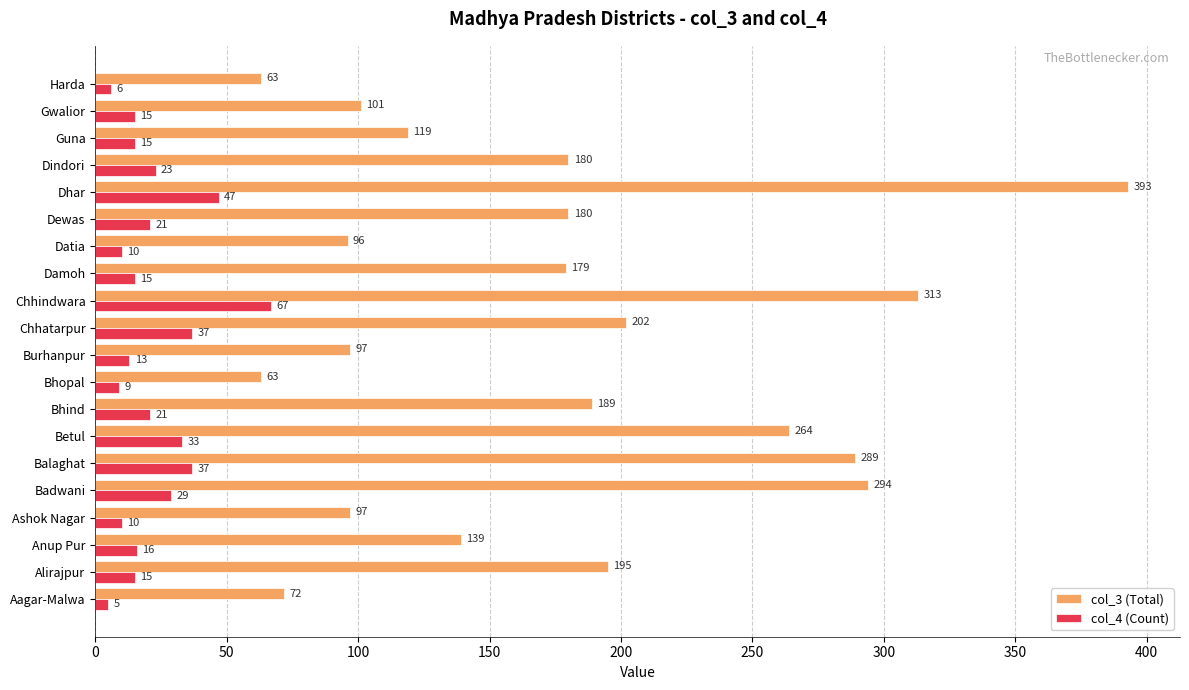

What is the average value of the col_4 (Count) series?

22